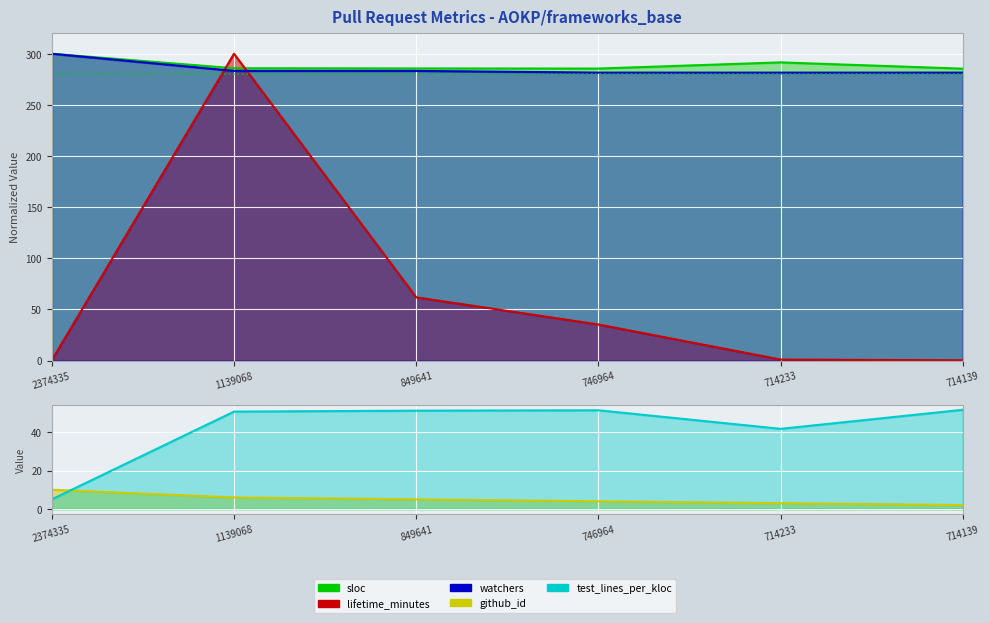

List the labels in order of github_id value, smallest first.

714139, 714233, 746964, 849641, 1139068, 2374335